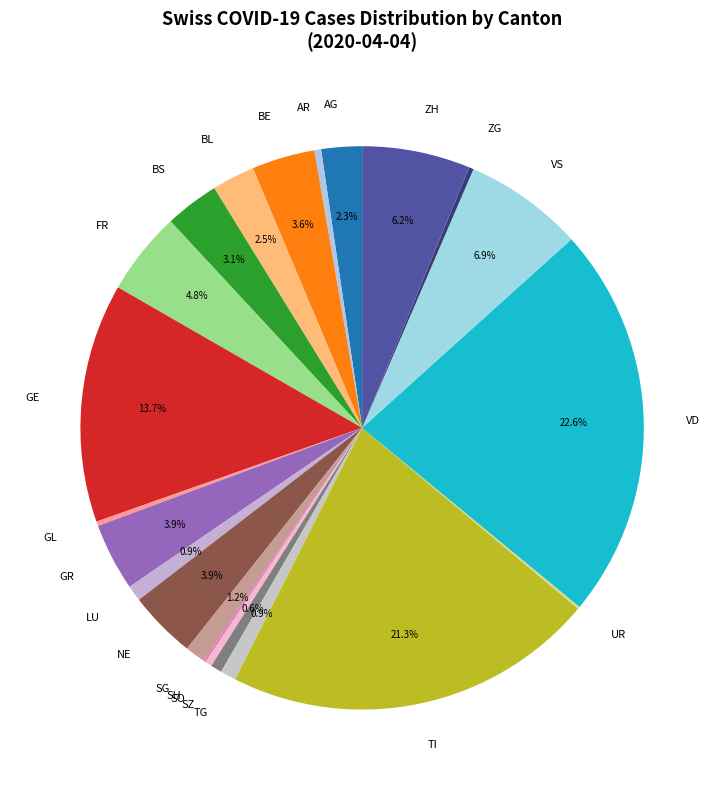

What percentage do ZH and GR together represent?

10.1%